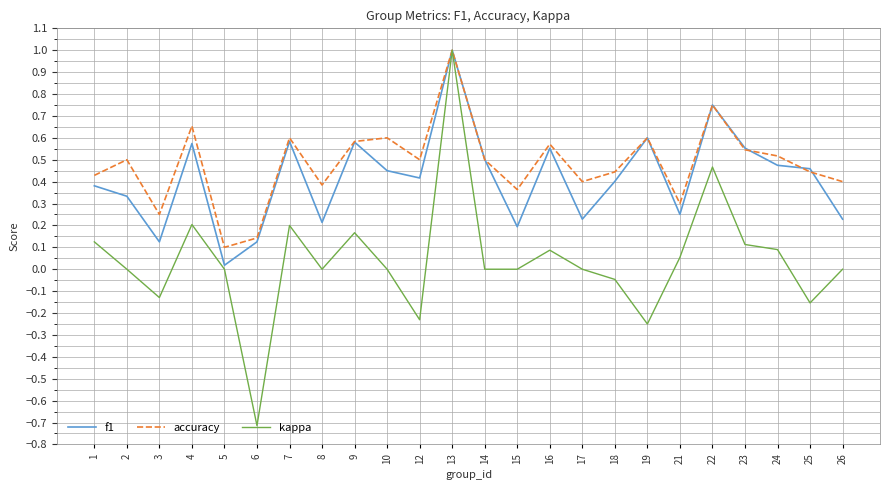

Which series has the largest range (max minus min)?

kappa